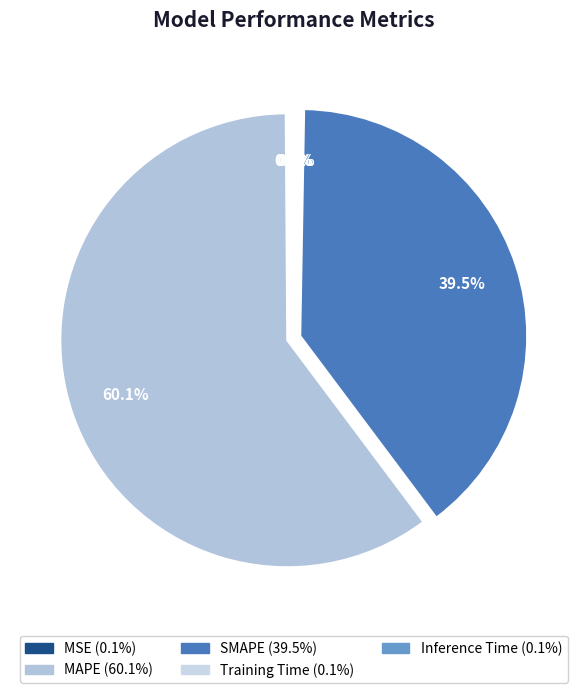

Rank the categories by value from highest to lowest.

MAPE, SMAPE, Inference Time, Training Time, MSE